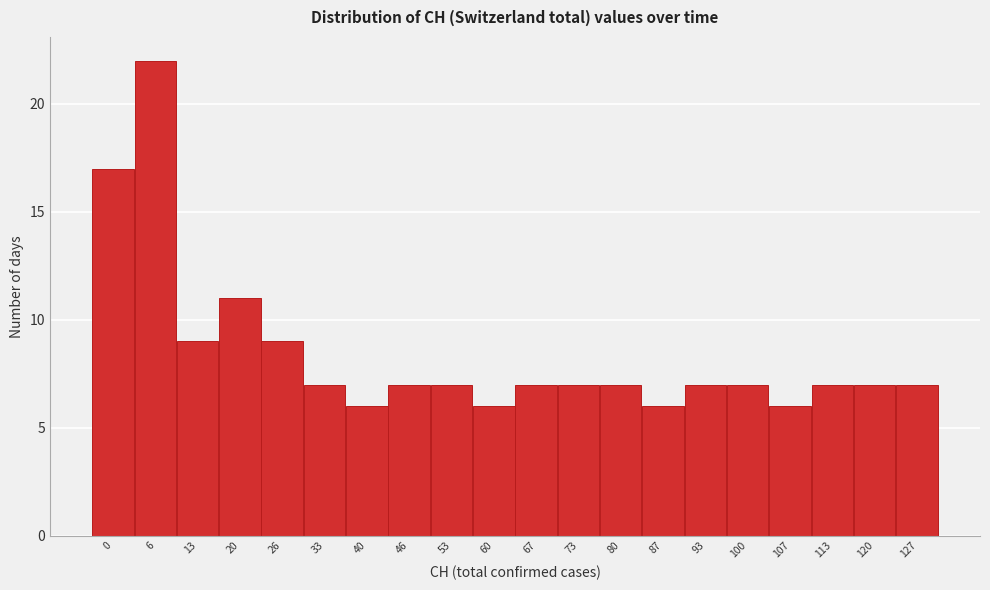

Reading left to right, what are all the values shown in this chart?

17	22	9	11	9	7	6	7	7	6	7	7	7	6	7	7	6	7	7	7